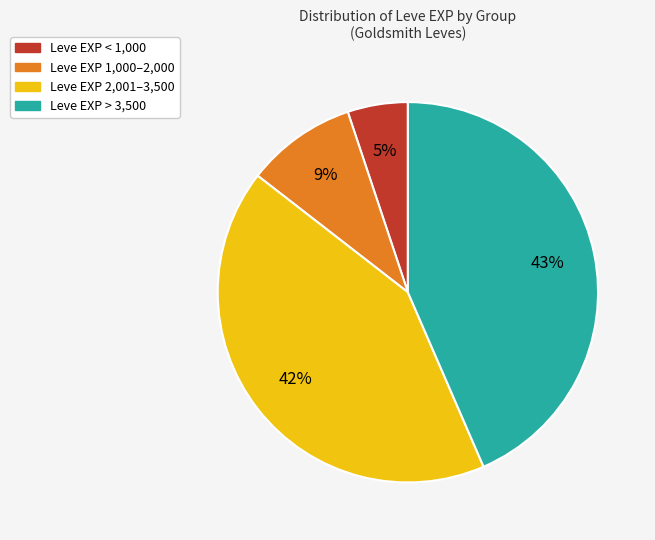

How many segments does this pie chart have?

4